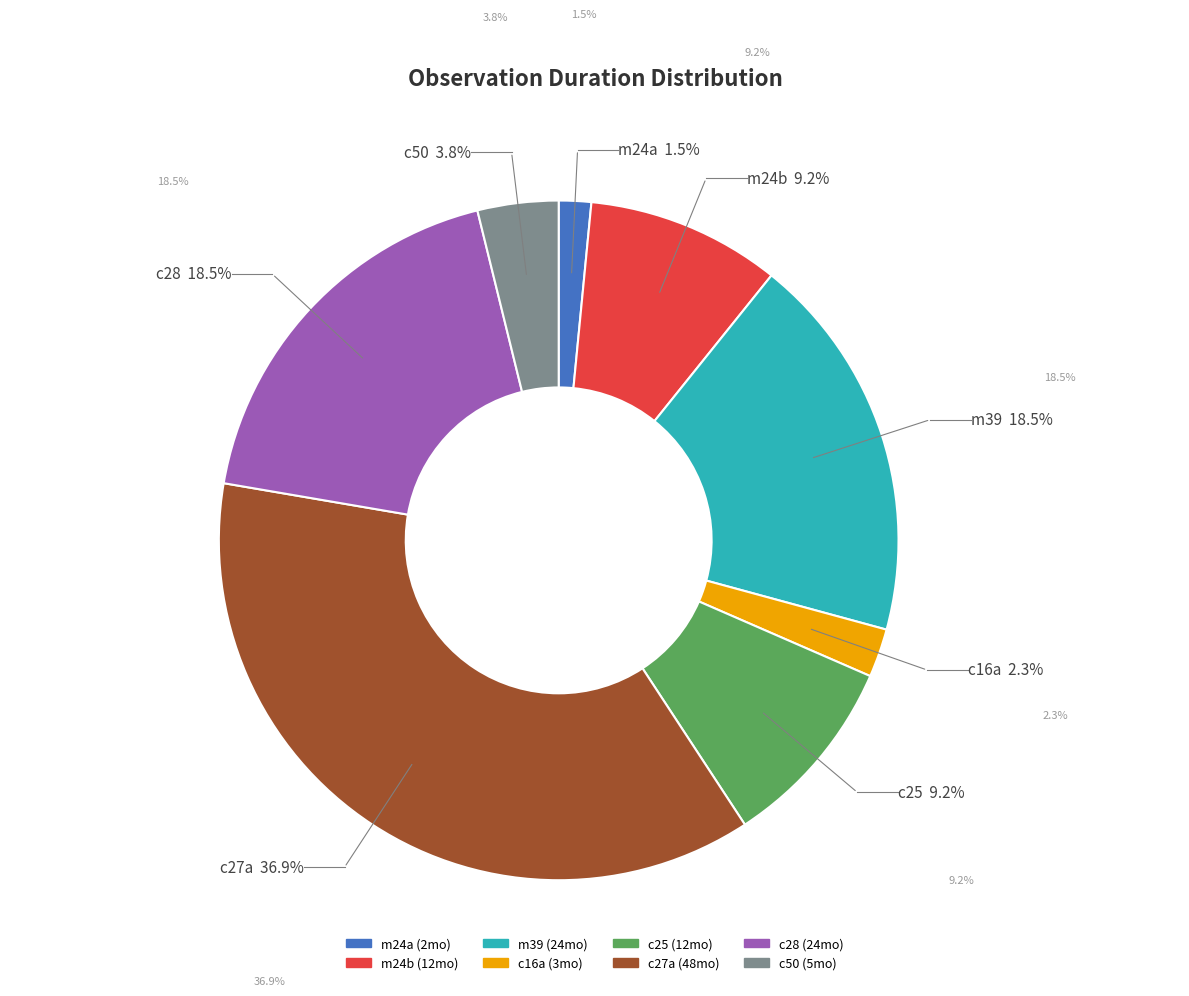

Is c50 the majority of the pie?

No